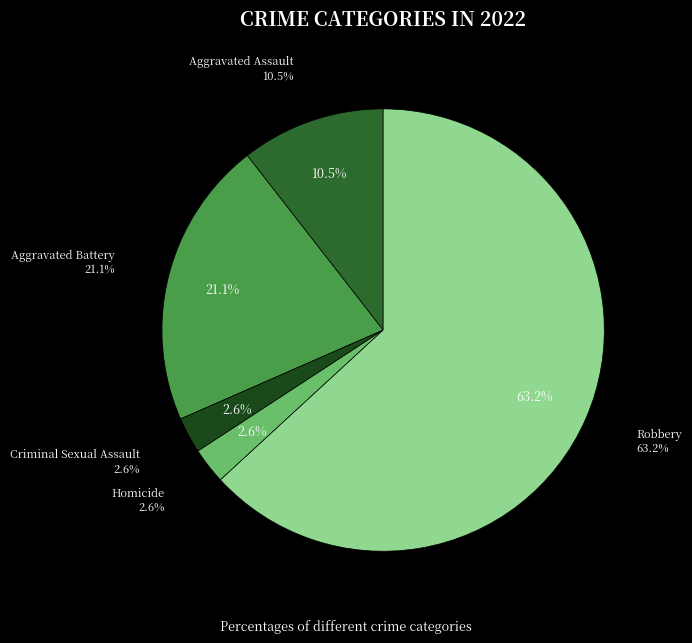

The Criminal Sexual Assault slice represents 1% of the pie. True or false?

False